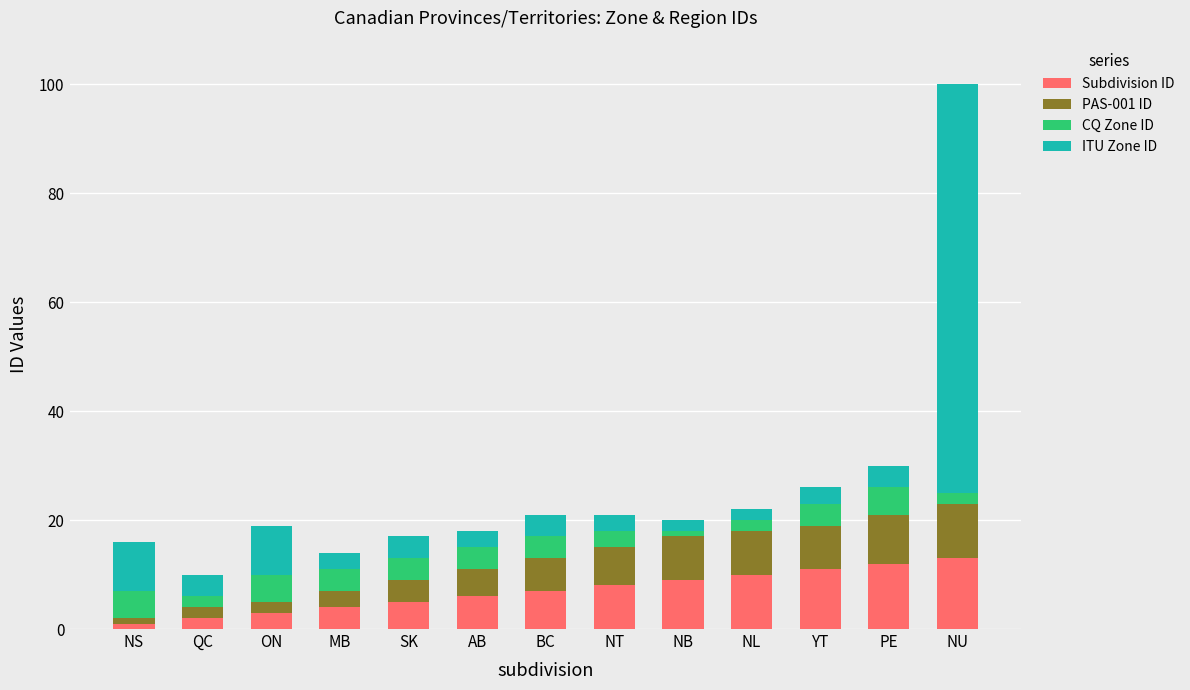

Count the number of categories in the chart.

13